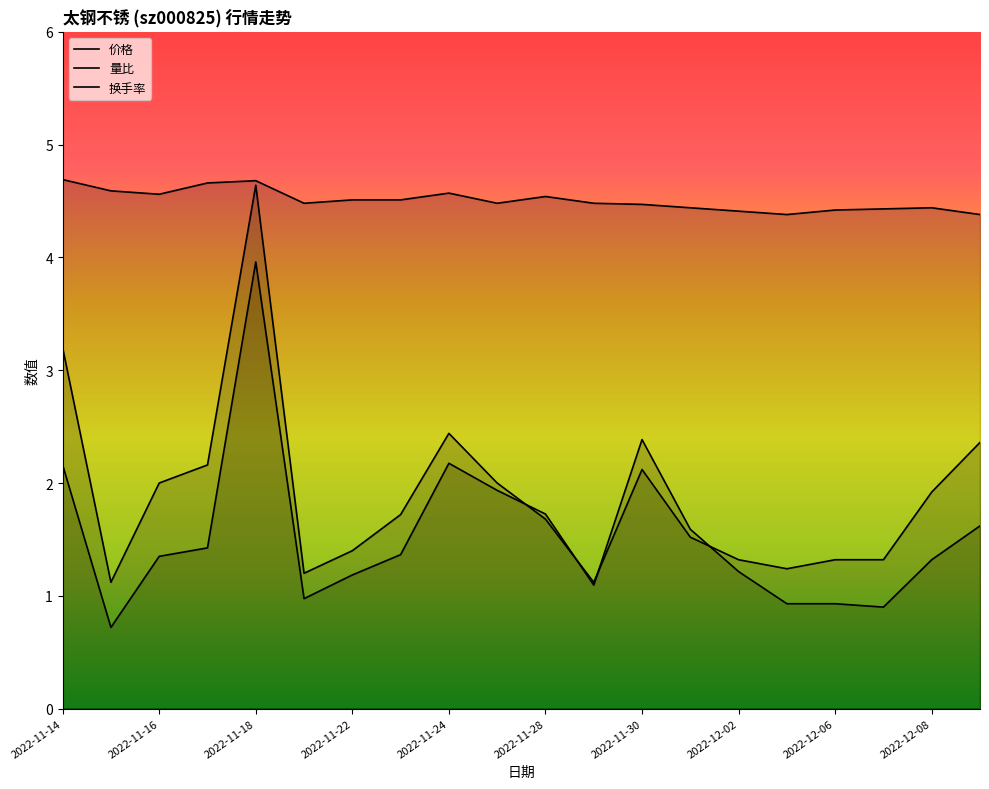

What is the difference between the maximum and minimum values in the 换手率 series?

3.5